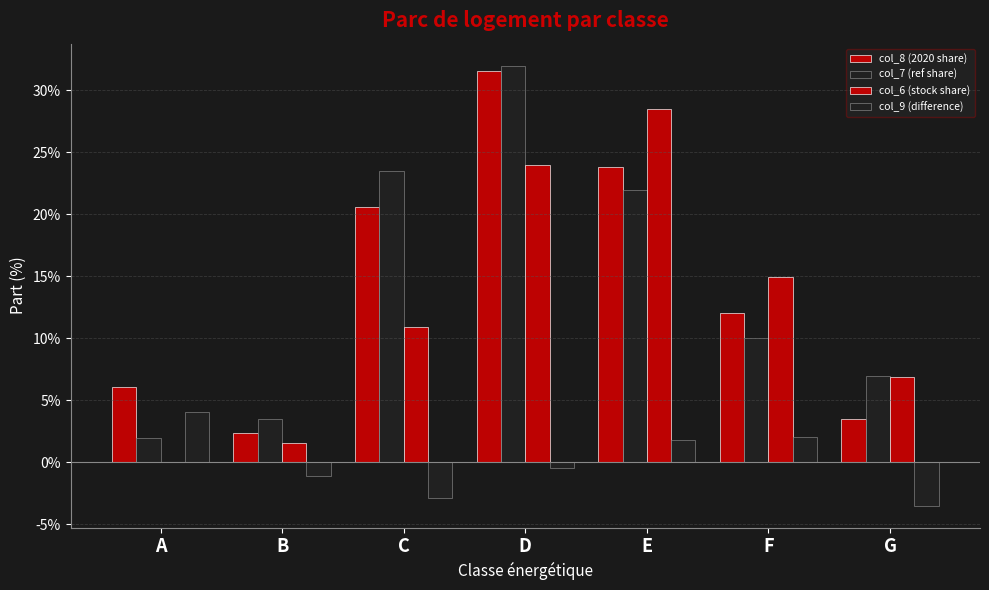

Does the chart contain stacked bars?

No